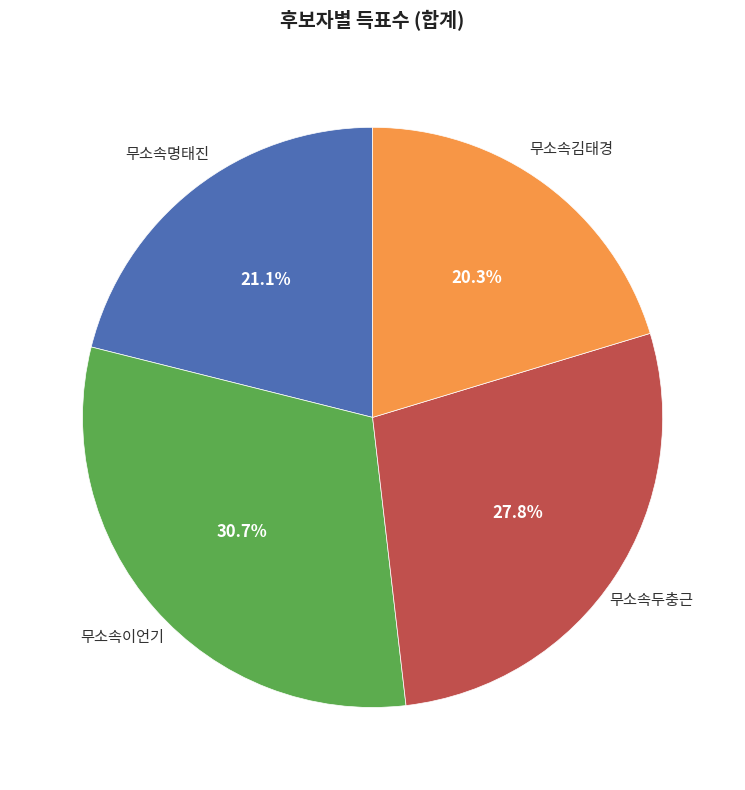

The 무소속명태진 slice represents 21% of the pie. True or false?

True